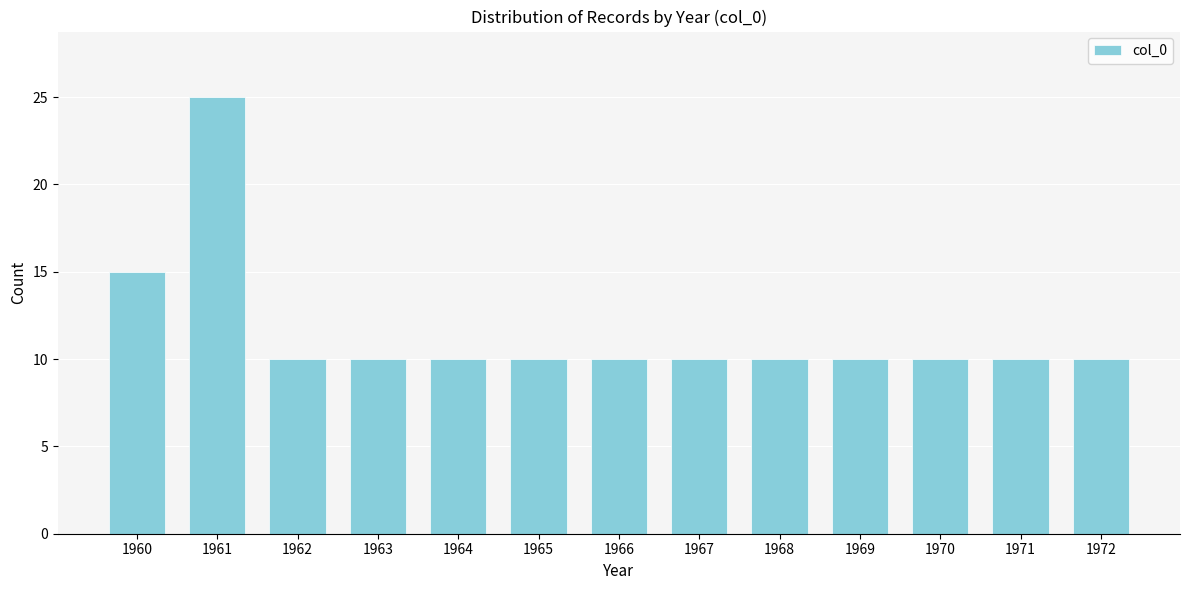

Reading left to right, transcribe all the data shown in this chart.

15	25	10	10	10	10	10	10	10	10	10	10	10